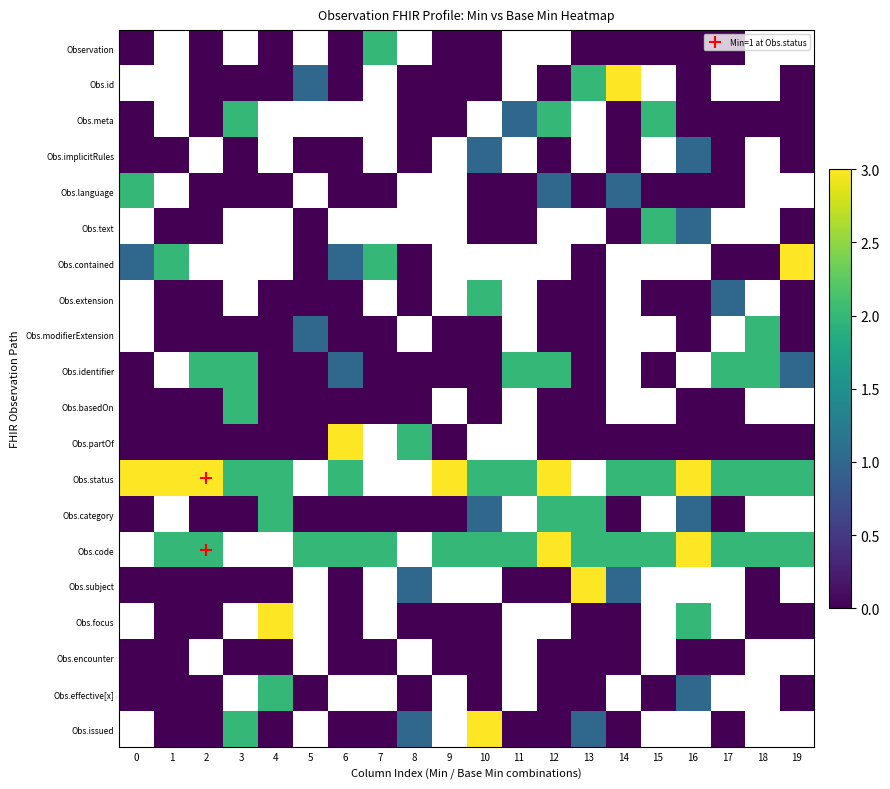

Which series changed the most between 7 and 19?

Obs.contained